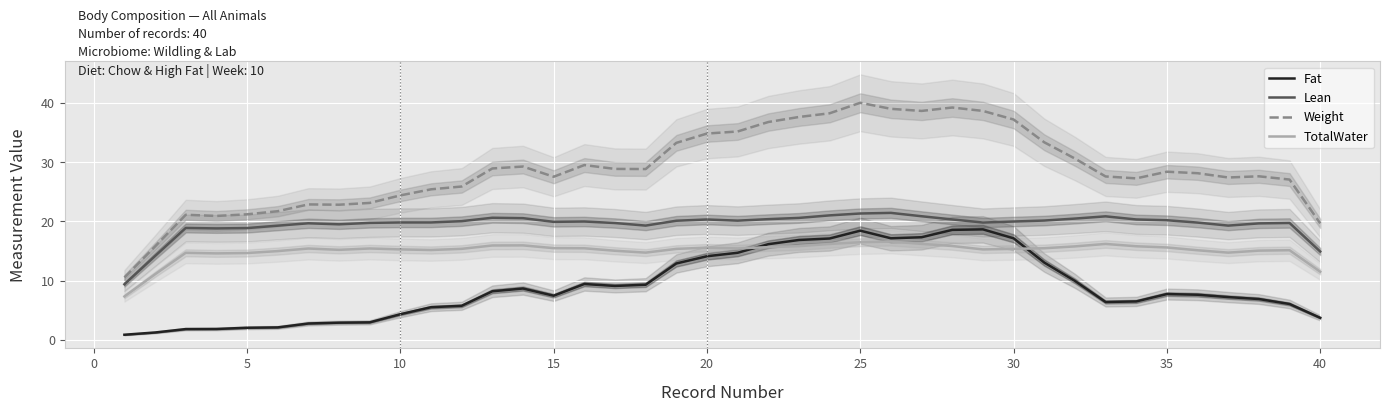

The Fat series shows 0.9 at 10. True or false?

False